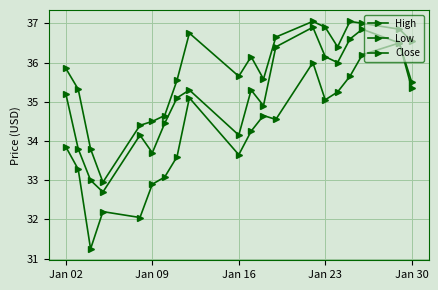

Which series has the largest total across all categories?

High